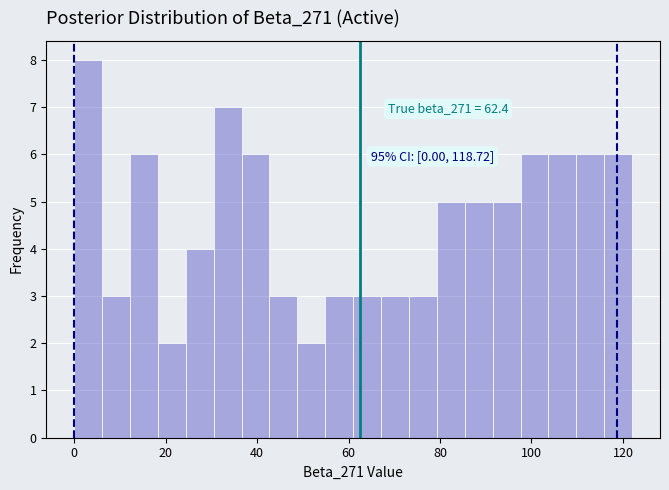

Around what value on the x-axis is the tallest bar? Give the approximate position of its centre, as read against the axis.

4